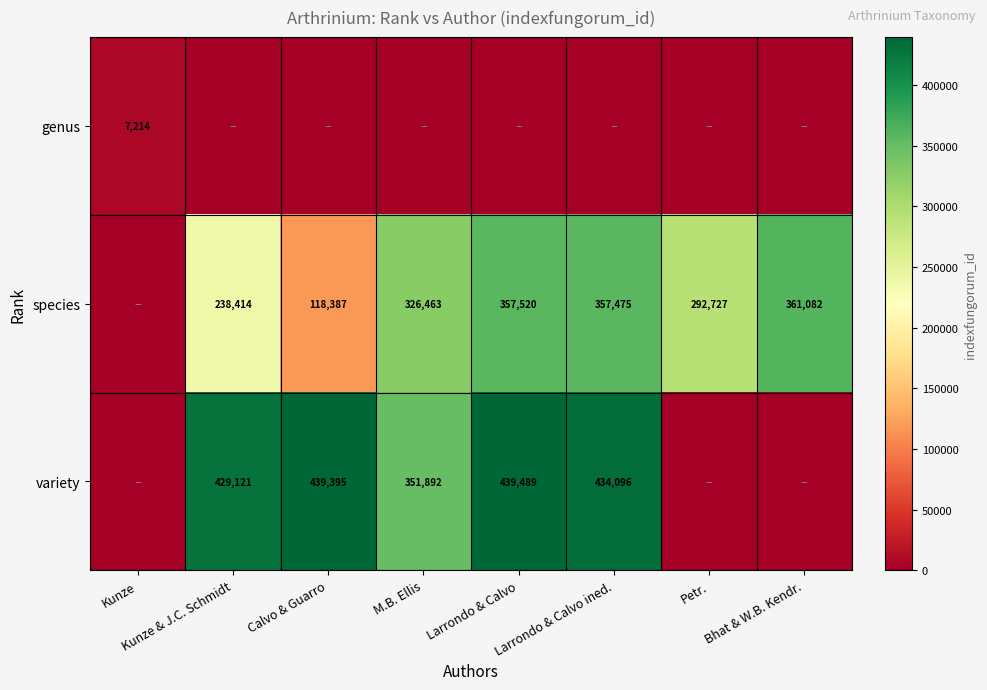

Is it true that genus equals 7214 at Kunze?

True